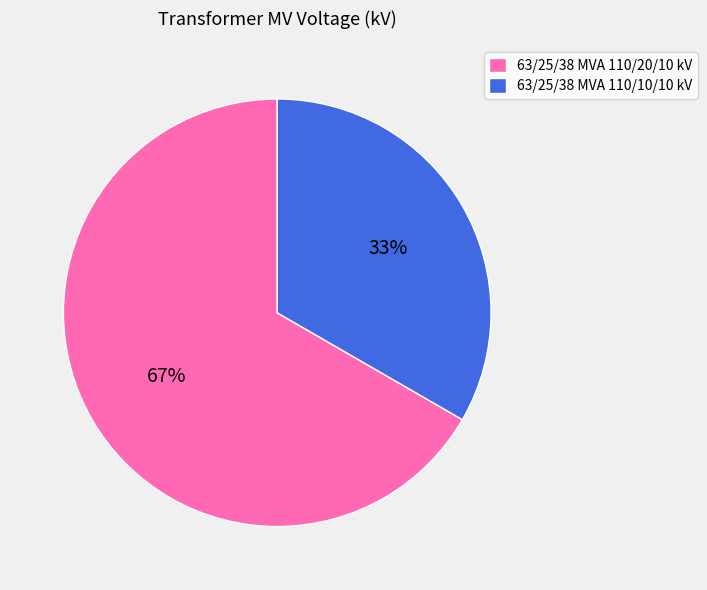

What percentage is the 63/25/38 MVA 110/10/10 kV slice, to the nearest percent?

33%